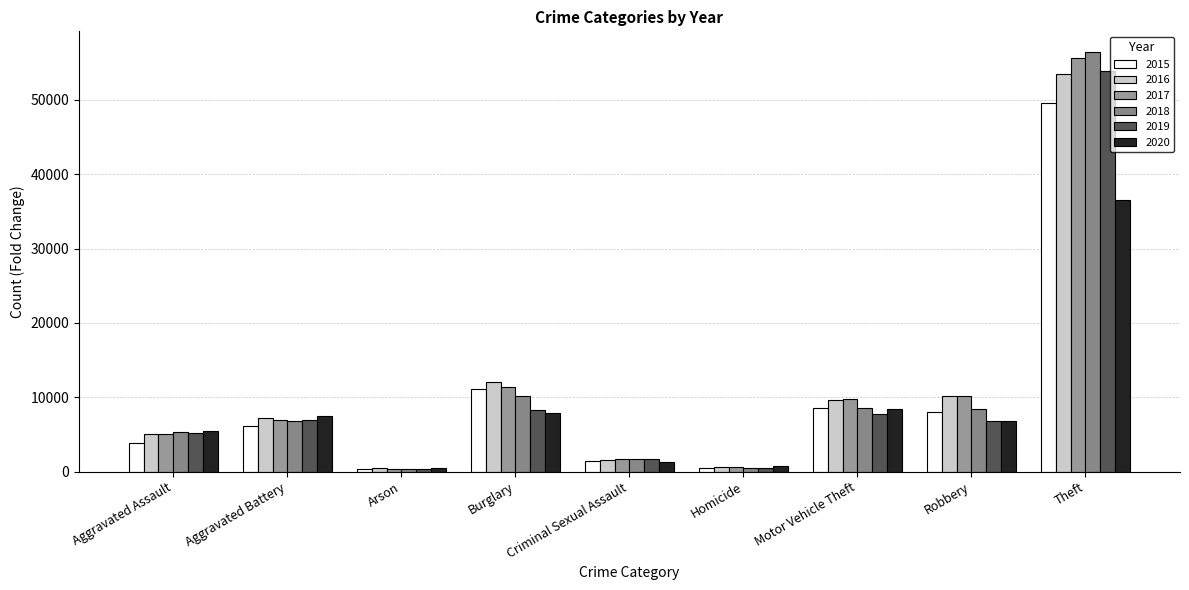

What is the average value of the 2019 series?

10133